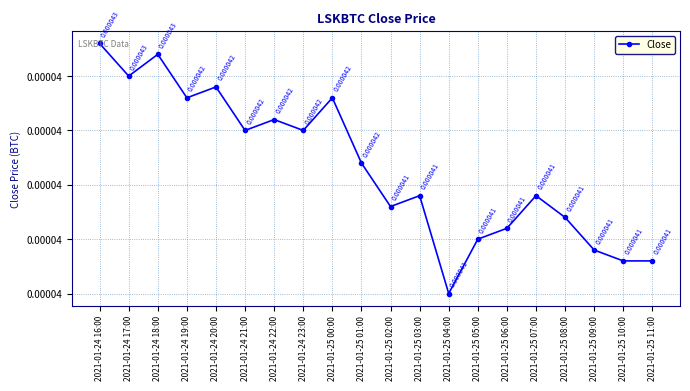

Does the chart have visible grid lines?

Yes